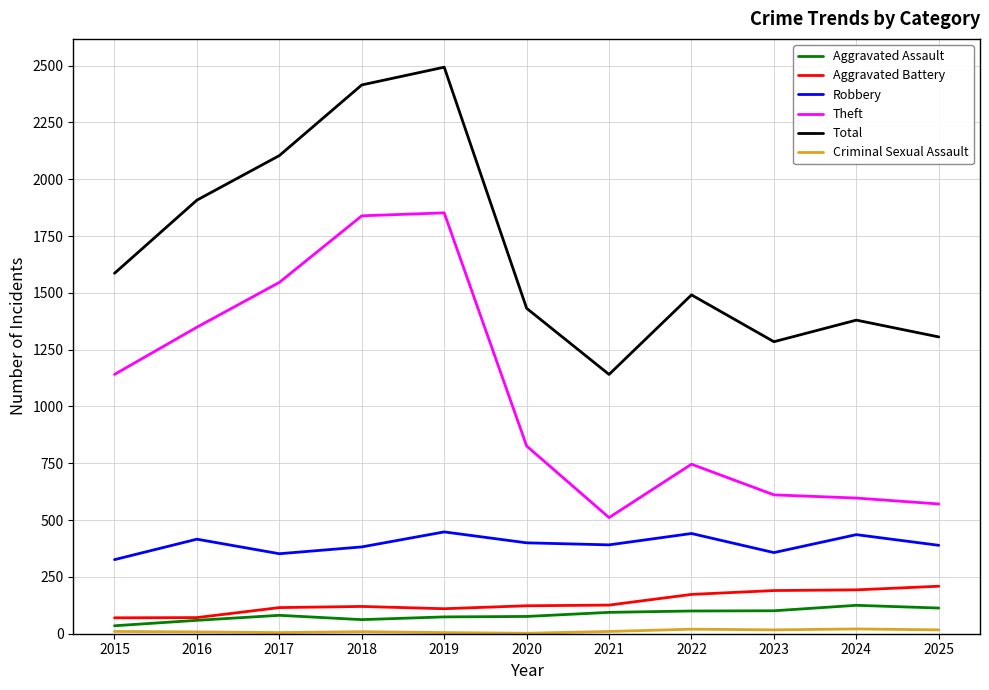

Is the value of Aggravated Assault at 2015 greater than the value of Theft at 2018?

No